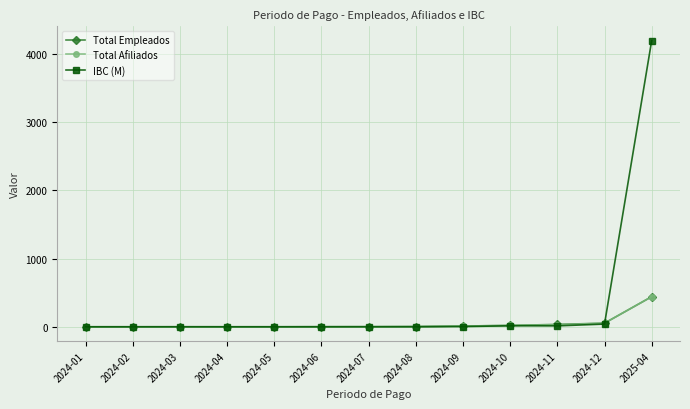

At which category is the sum across all series the highest?

2025-04